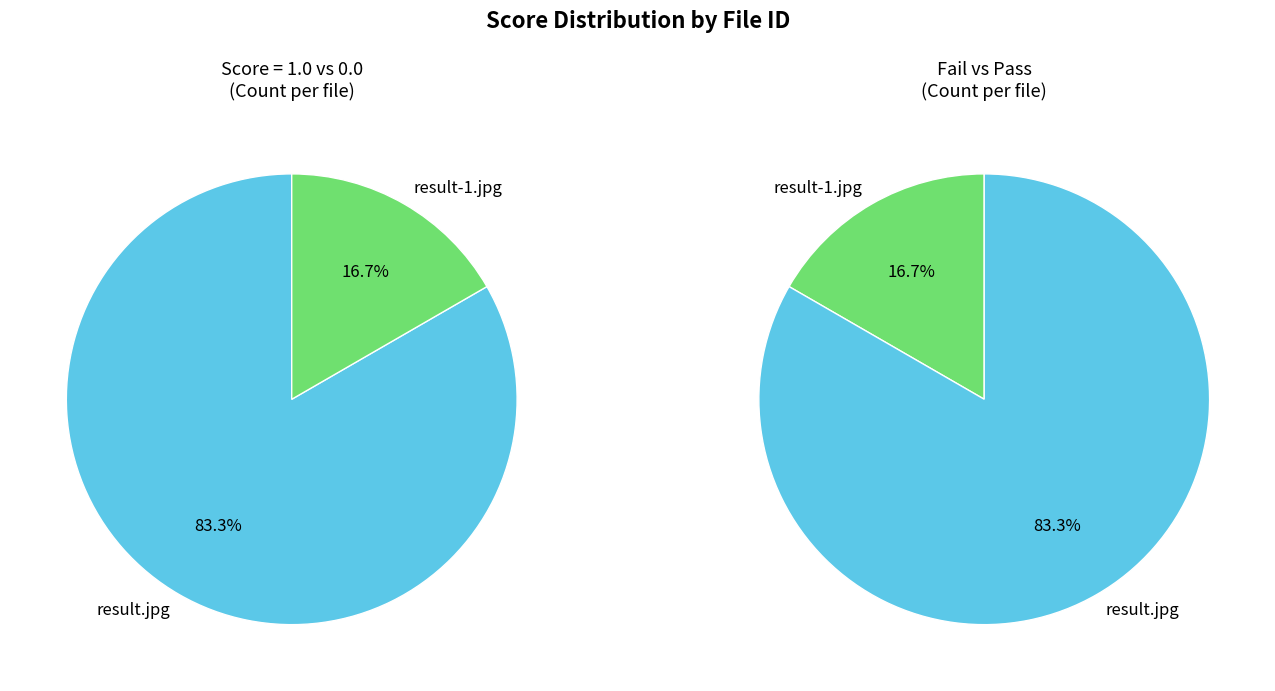

What is the smallest slice in the pie chart?

result-1.jpg